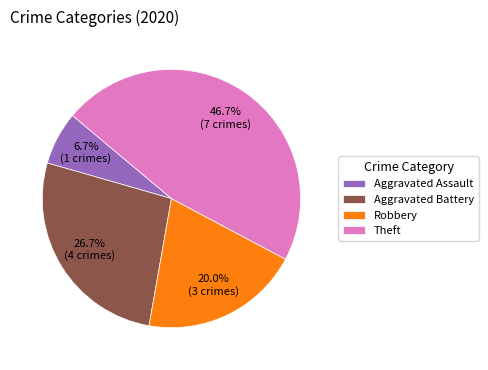

What percentage is the Theft slice, to the nearest percent?

47%